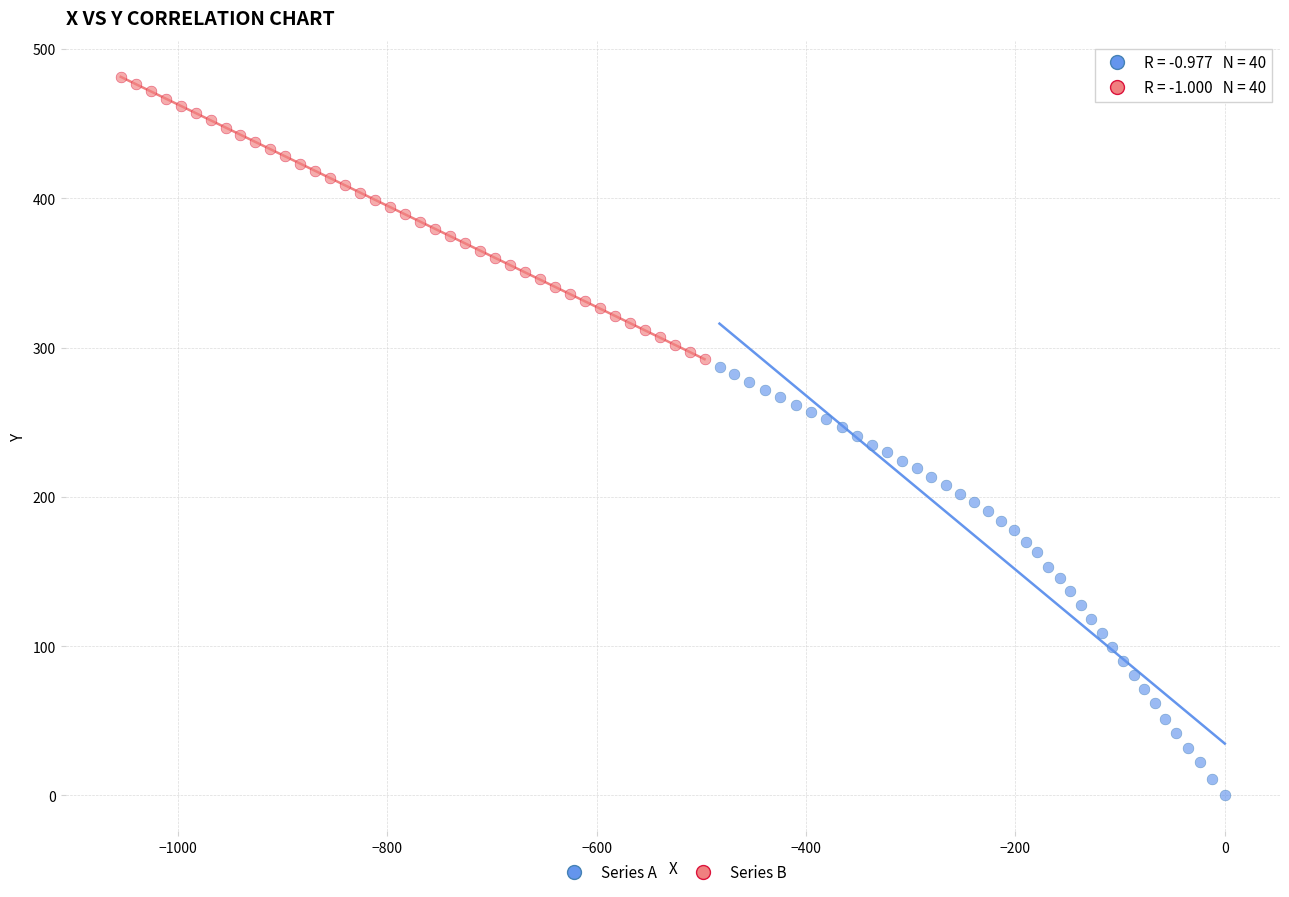

Which series reaches the maximum Y coordinate?

Series B